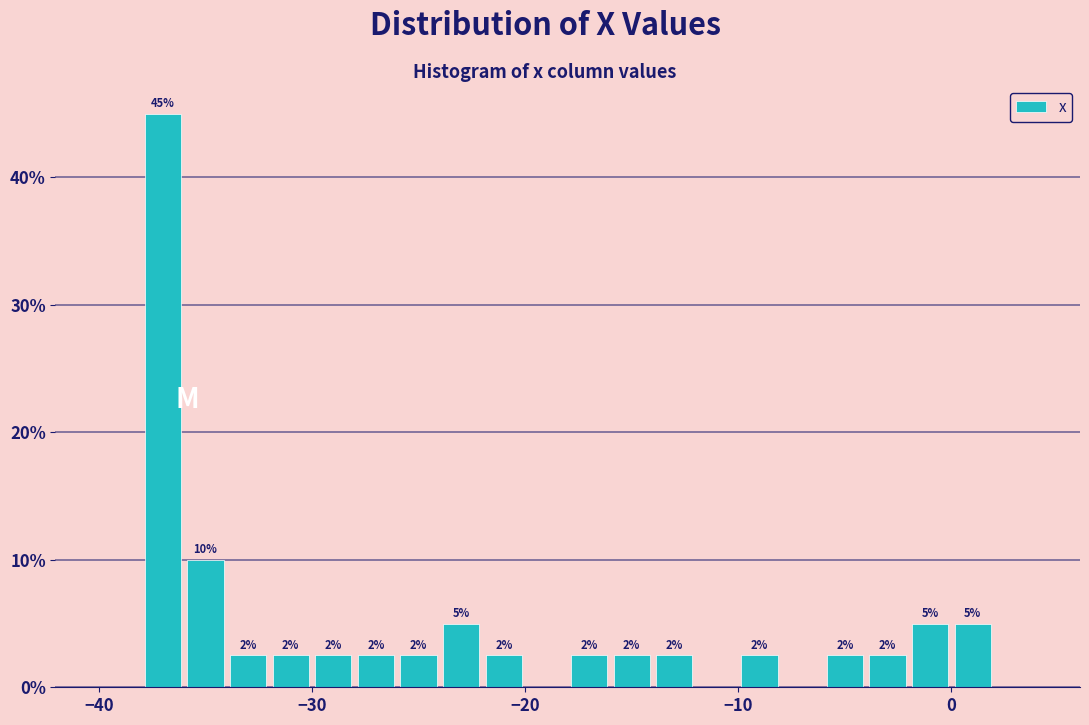

Read against the x-axis, roughly where is the centre of the tallest bar?

-37